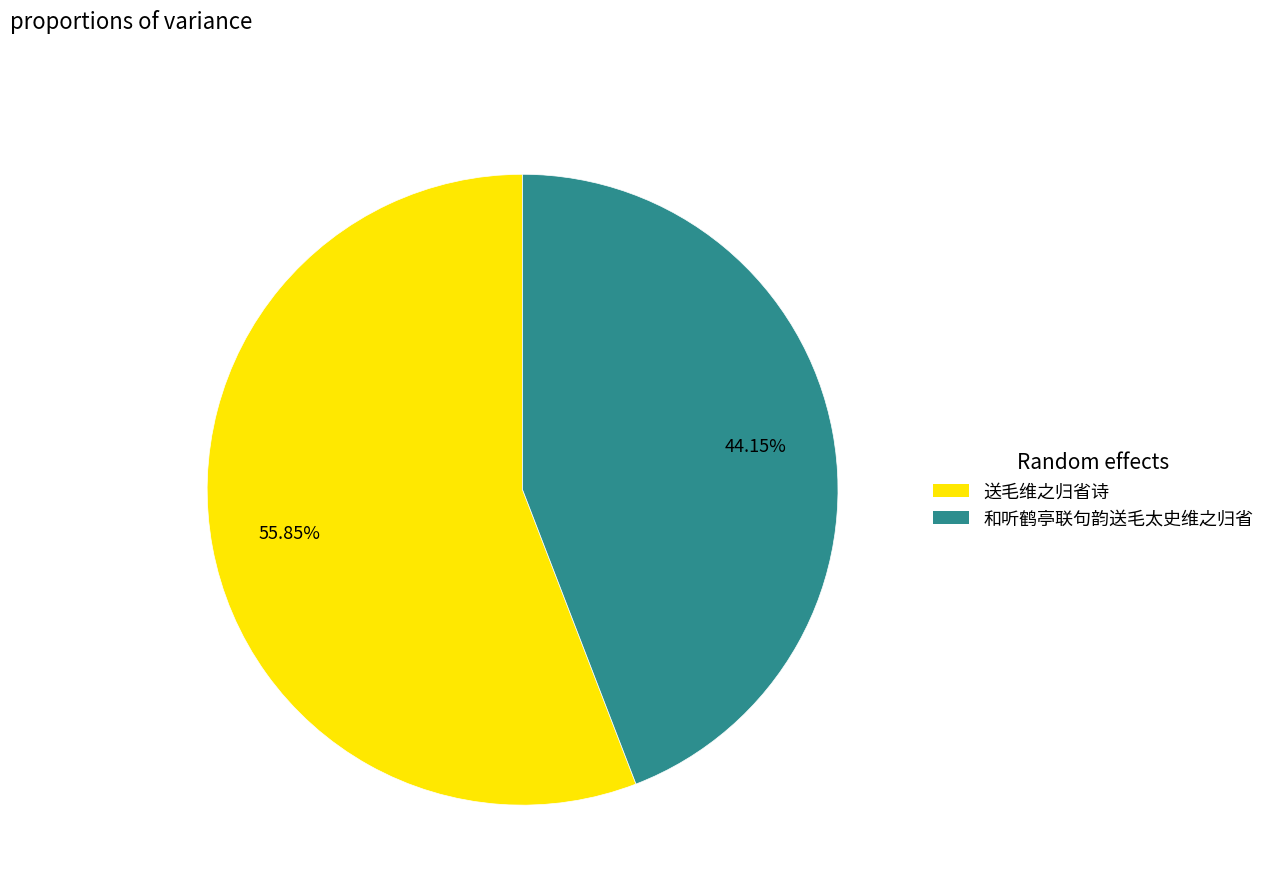

To the nearest percent, what percentage of the pie is 和听鹤亭联句韵送毛太史维之归省?

44%